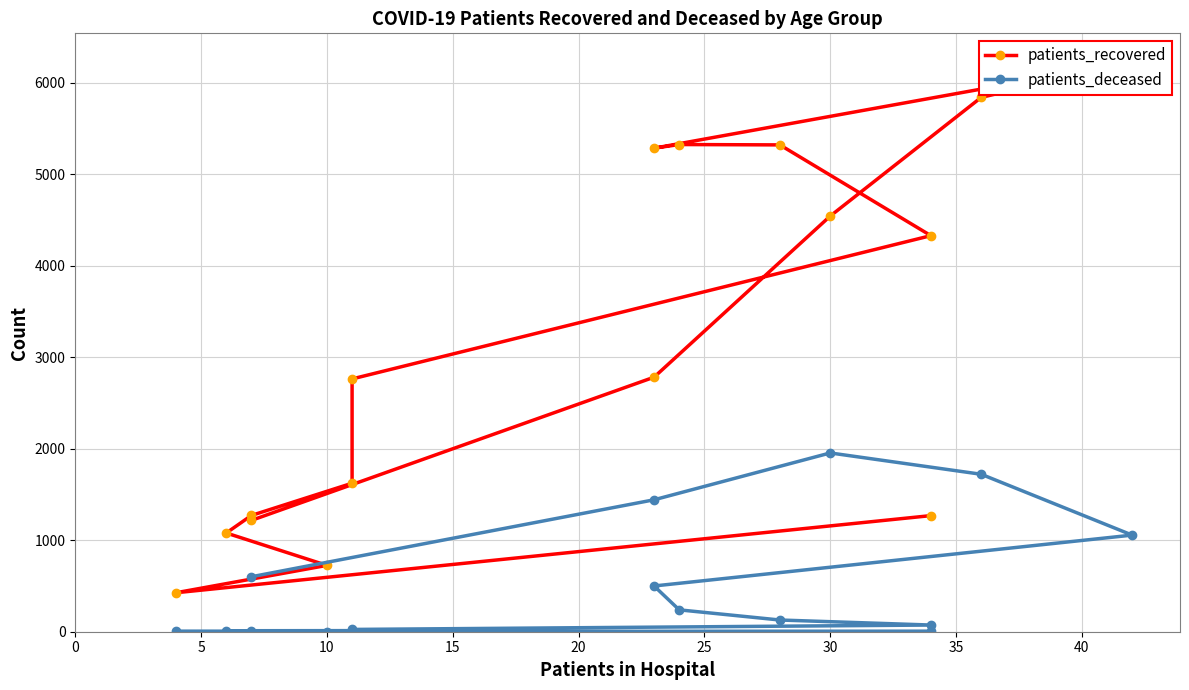

What is the lowest value of the patients_recovered series?

426